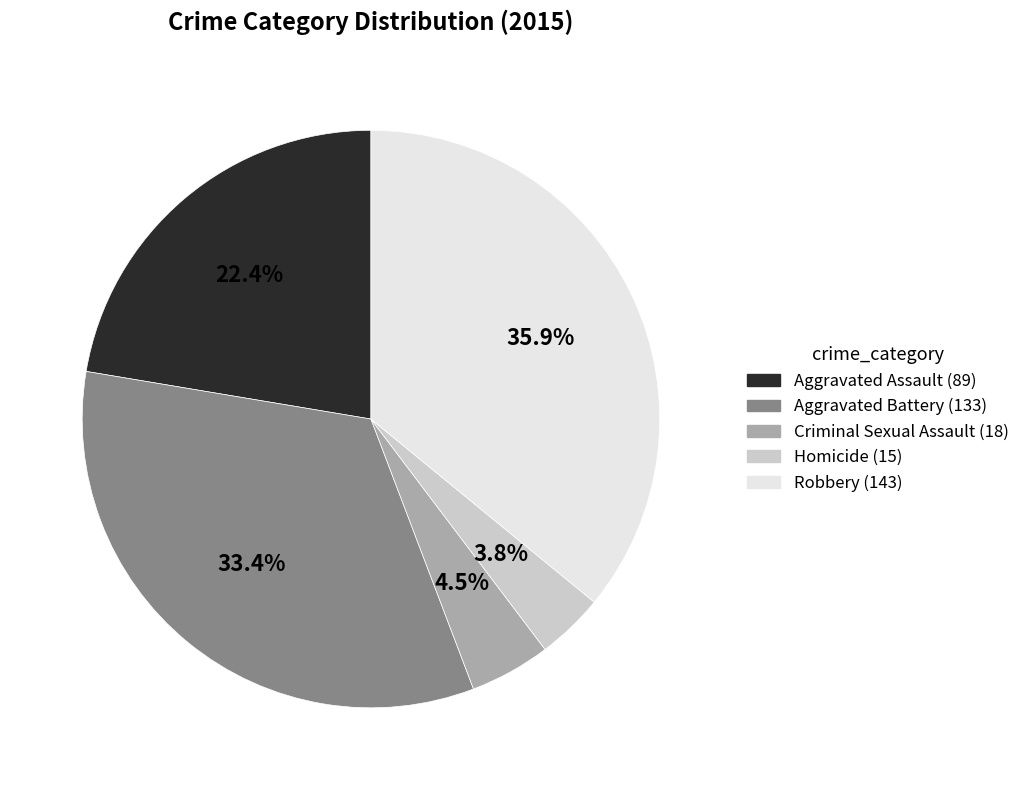

How much of the chart is everything except Aggravated Assault?

77.6%